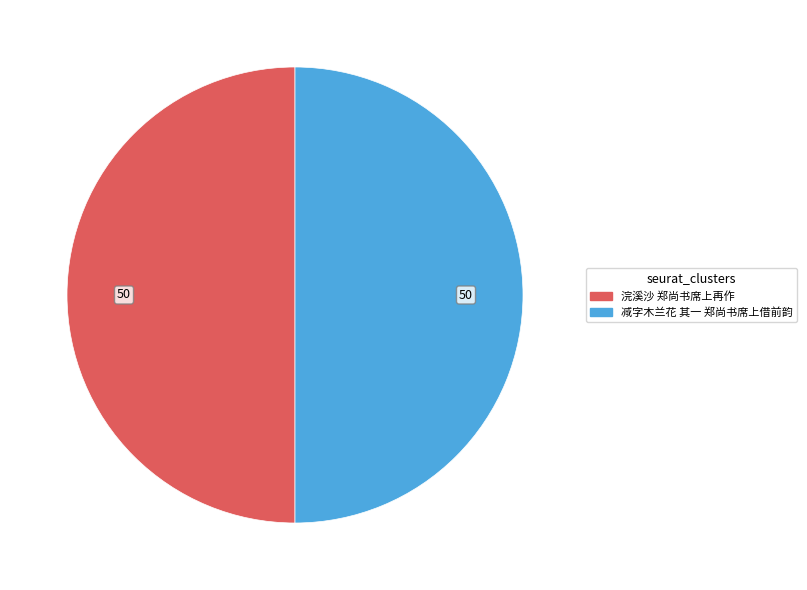

What is the ratio of the value at 浣溪沙 郑尚书席上再作 to the value at 减字木兰花 其一 郑尚书席上借前韵?

1.0